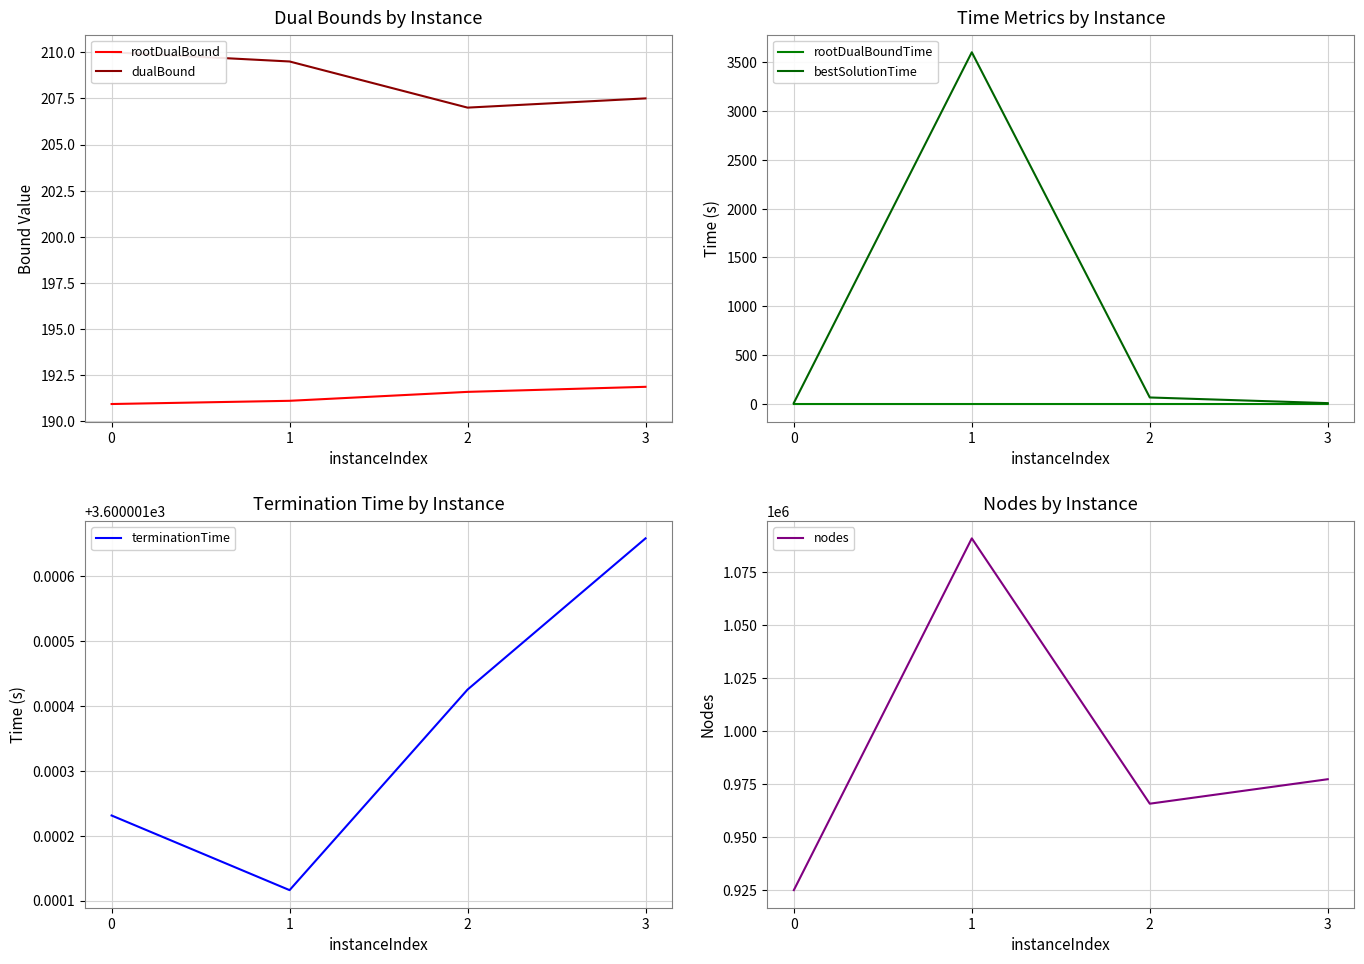

True or false: nodes has a value of 1090922.0 at 1.

True